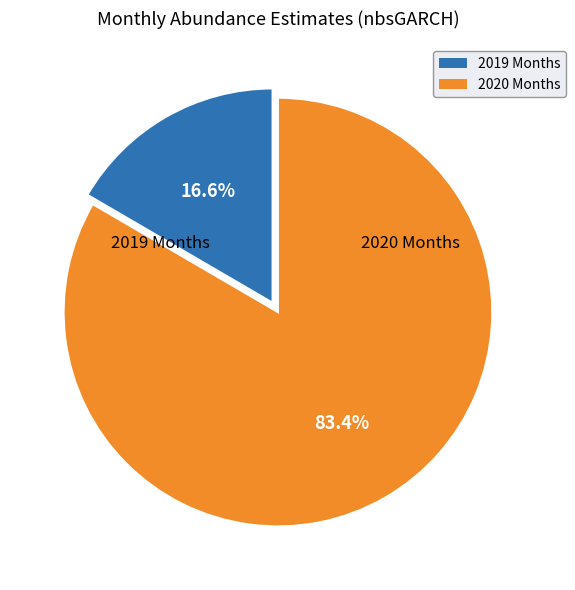

Is there any slice that represents more than half of the pie?

Yes